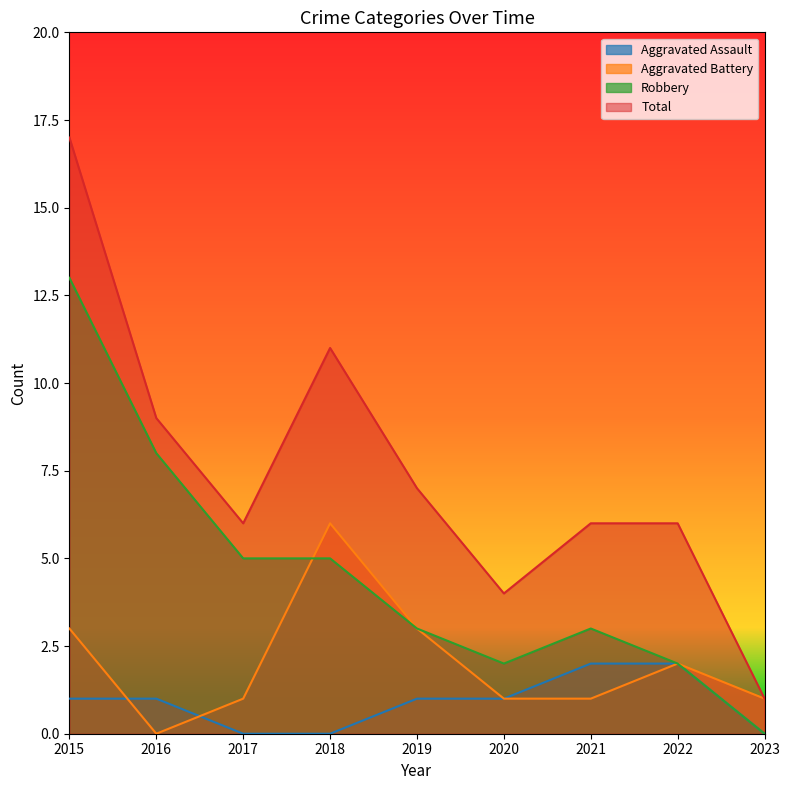

Which category has the highest value across all series?

2015